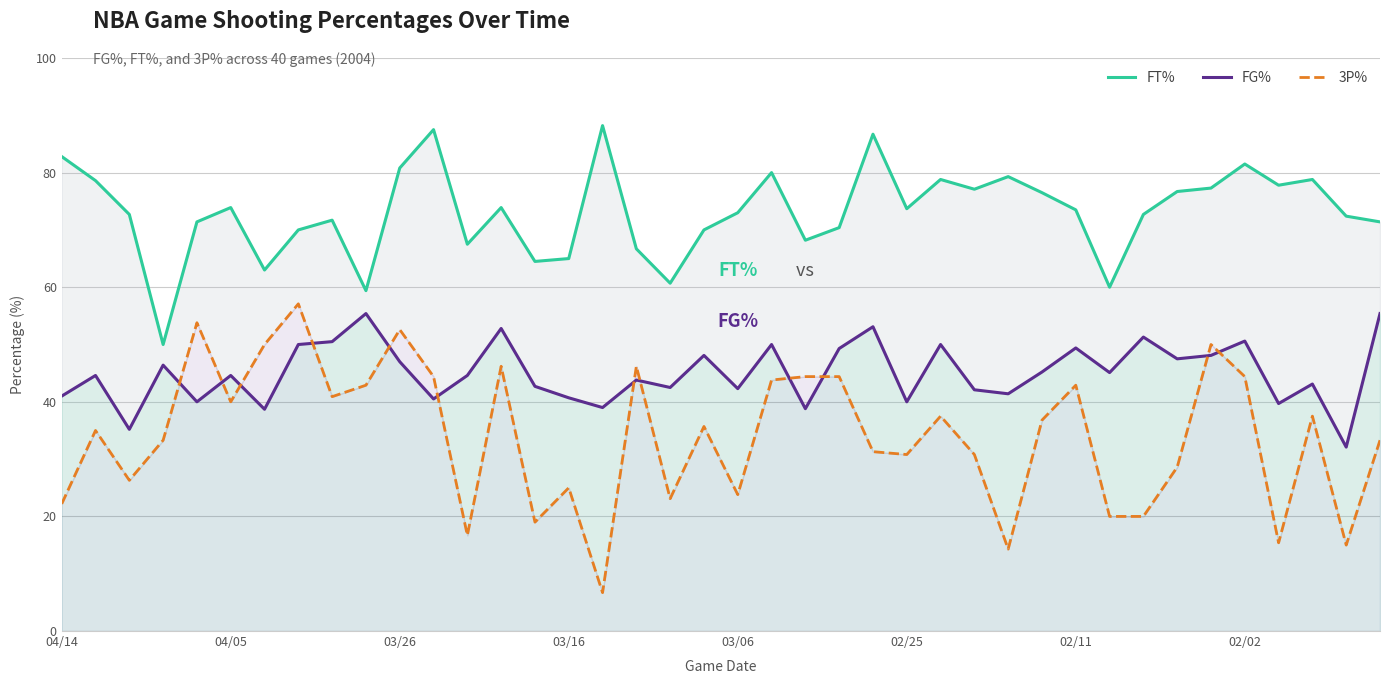

Reading left to right, extract all data points from this chart.

FT%: 82.8	78.6	72.7	50.0	71.4	73.9	63.0	70.0	71.7	59.4	80.8	87.5	67.5	73.9	64.5	65.0	88.2	66.7	60.7	70.0	73.0	80.0	68.2	70.4	86.7	73.7	78.8	77.1	79.3	76.5	73.5	60.0	72.7	76.7	77.3	81.5	77.8	78.8	72.4	71.4
FG%: 41.0	44.6	35.2	46.4	40.0	44.6	38.7	50.0	50.5	55.4	47.0	40.5	44.6	52.8	42.7	40.7	39.0	43.8	42.5	48.1	42.3	50.0	38.8	49.3	53.1	40.0	50.0	42.1	41.4	45.2	49.4	45.1	51.3	47.5	48.1	50.6	39.7	43.1	32.1	55.4
3P%: 22.2	35.0	26.3	33.3	53.8	40.0	50.0	57.1	40.9	42.9	52.6	44.4	16.7	46.2	19.0	25.0	6.7	46.2	23.1	35.7	23.8	43.8	44.4	44.4	31.3	30.8	37.5	30.8	14.3	36.8	42.9	20.0	20.0	28.6	50.0	44.4	15.4	37.5	15.0	33.3